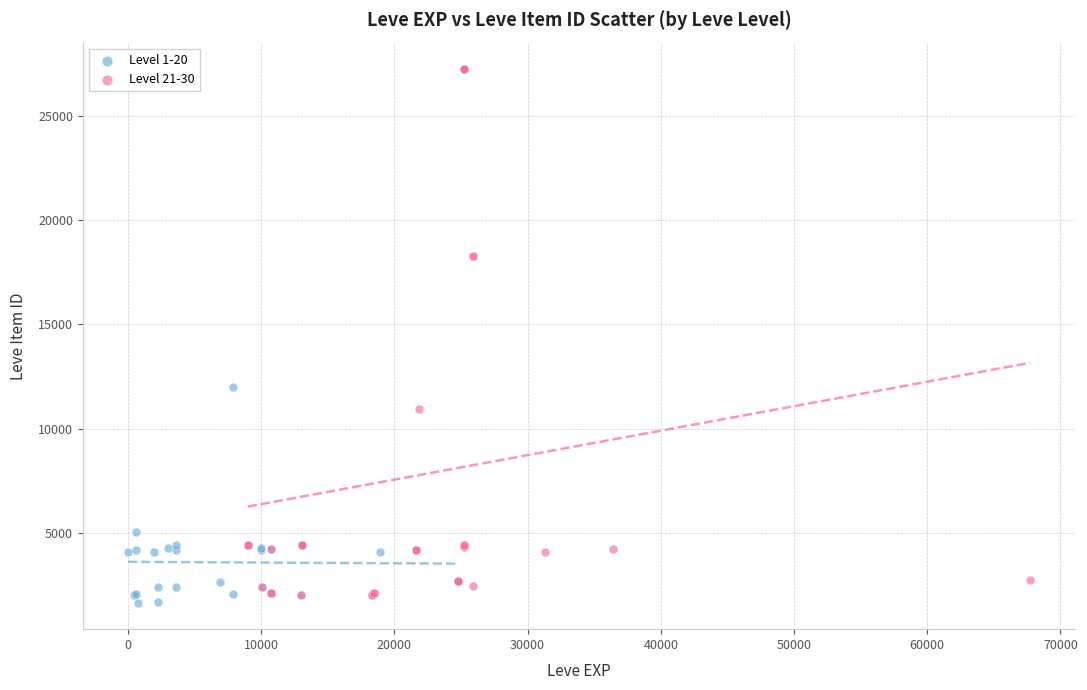

What are all the series names shown in the legend?

Level 1-20, Level 21-30